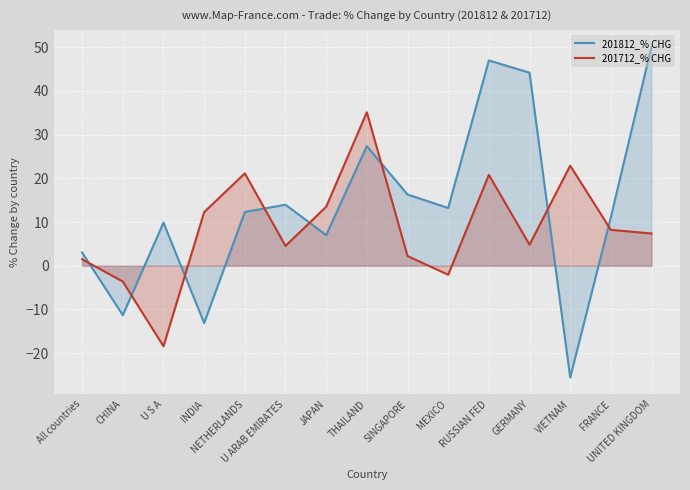

True or false: 201712_% CHG and 201812_% CHG cross at least once.

True